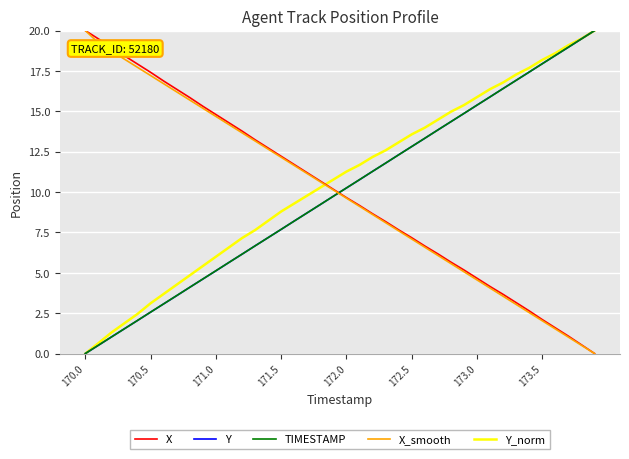

True or false: Y and X cross at least once.

True